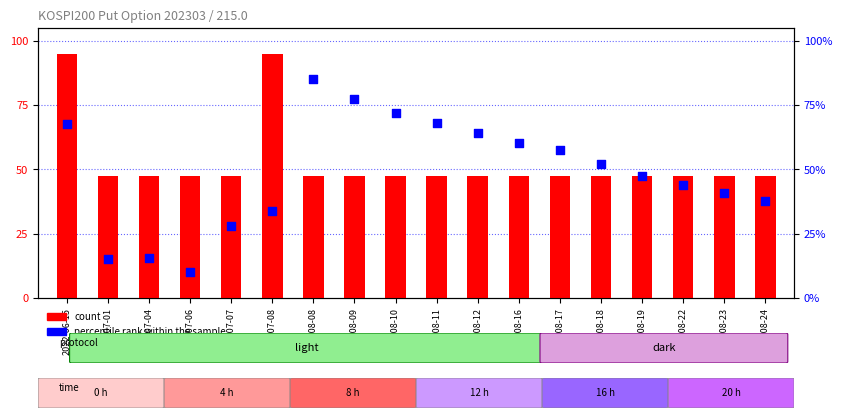

What are all the series names shown in the legend?

count, percentile rank within the sample